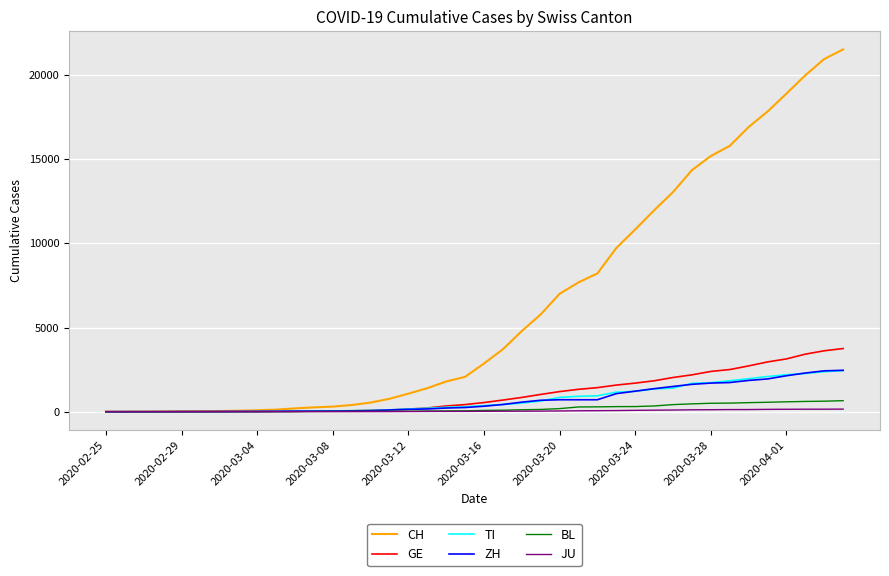

Which series has the largest range (max minus min)?

CH